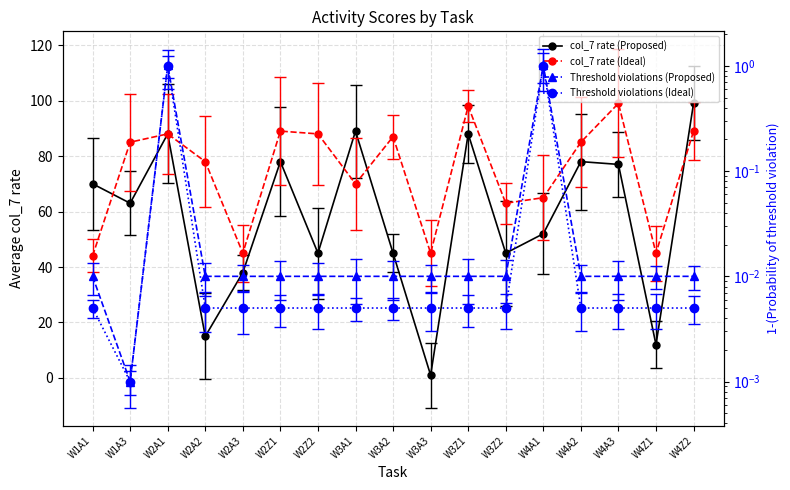

At W2A1, list the series in order from largest to smallest.

col_7 rate (Proposed), col_7 rate (Ideal), Threshold violations (Proposed), Threshold violations (Ideal)